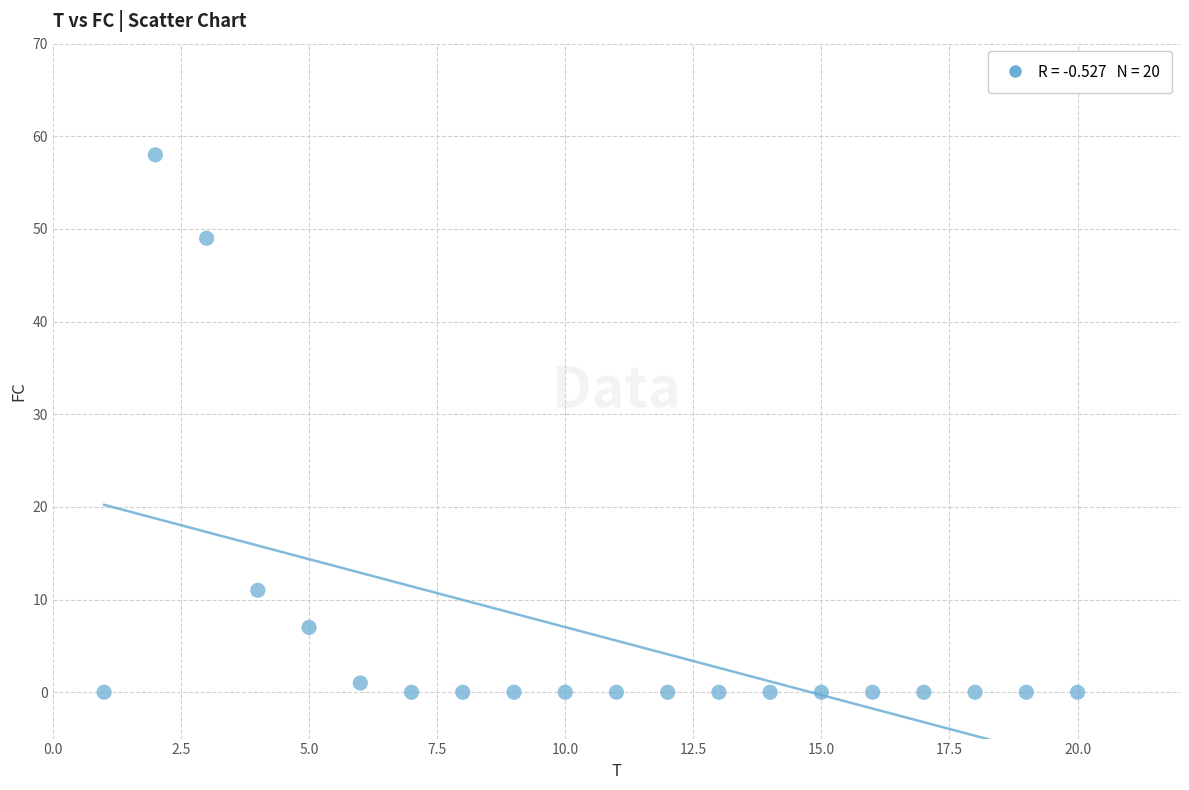

What Y value in the scatter plot is closest to 29?

11